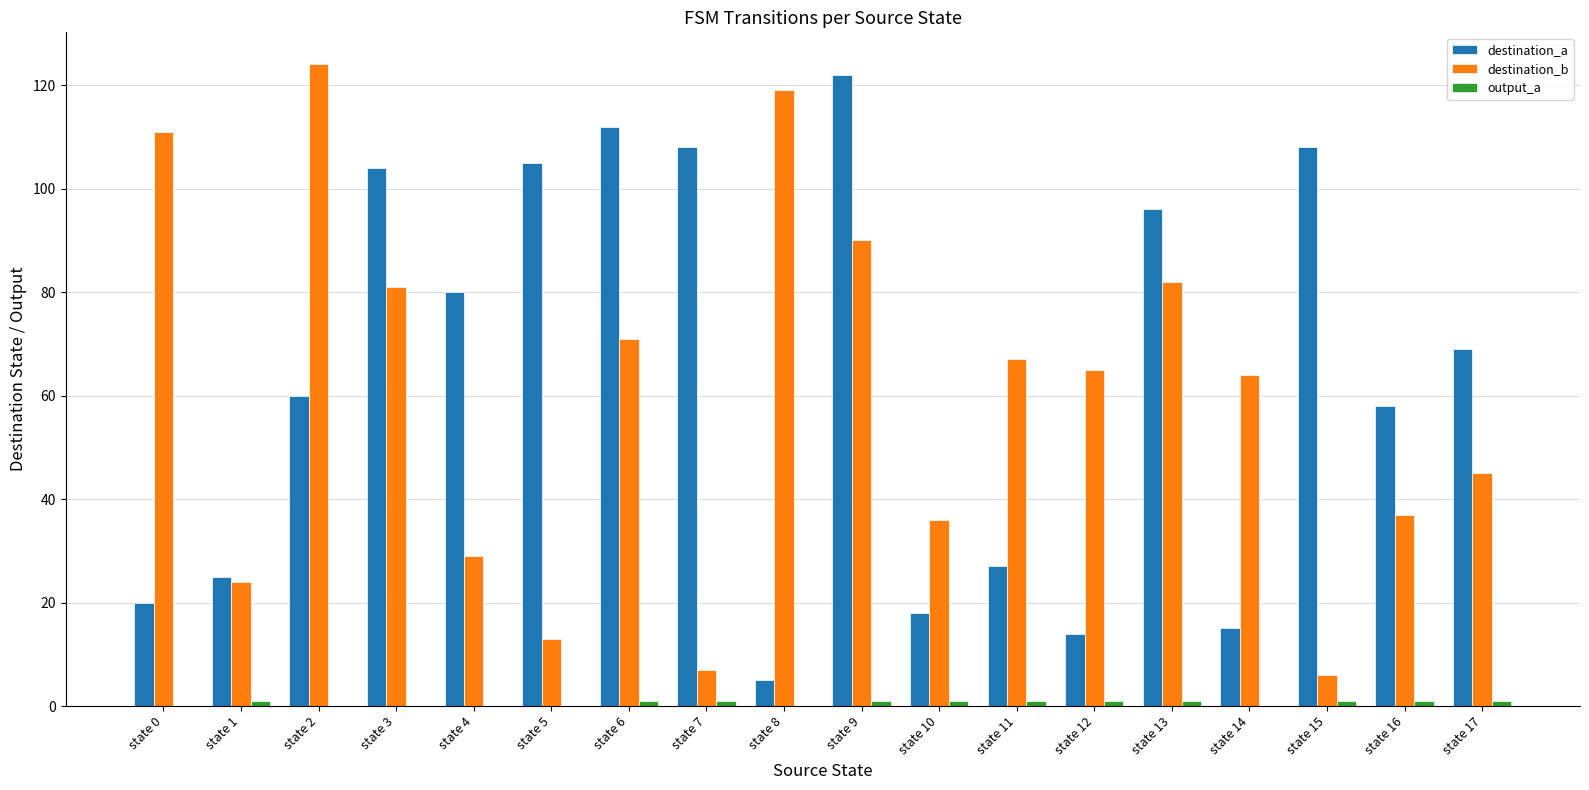

Between state 4 and state 6, which series saw the biggest shift?

destination_b